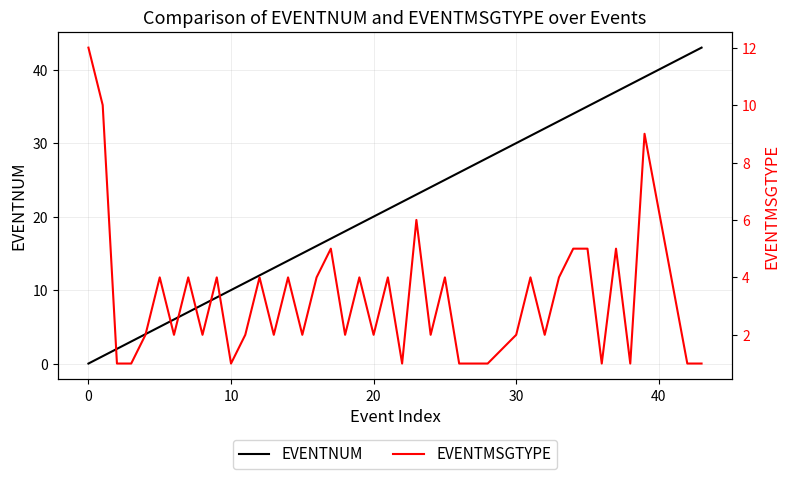

How many data points in EVENTMSGTYPE are less than 2?

10